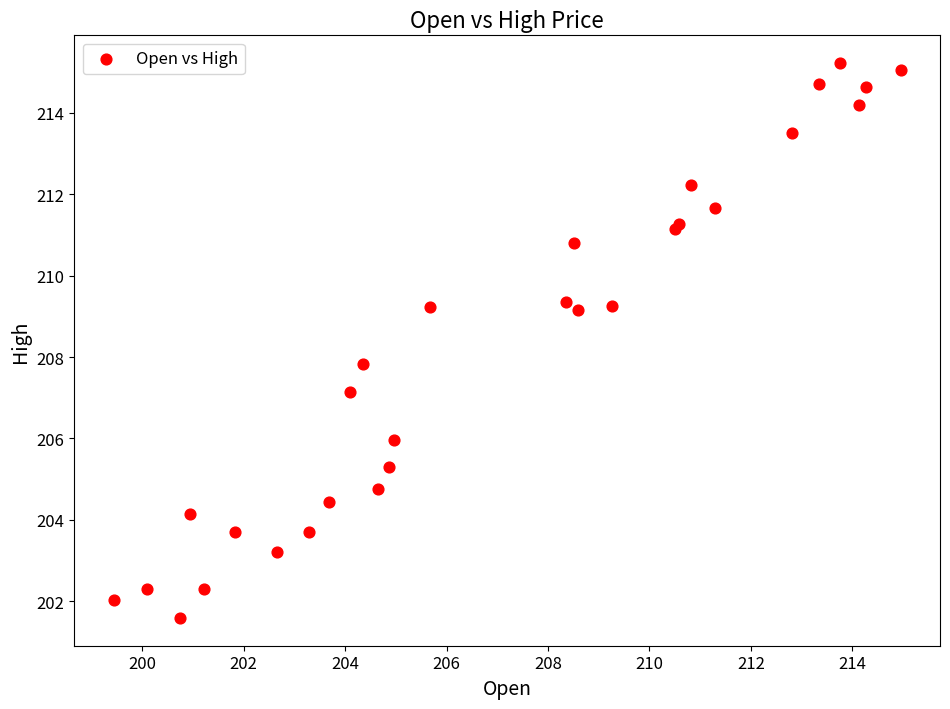

What Y value in the scatter plot is closest to 208?

207.8